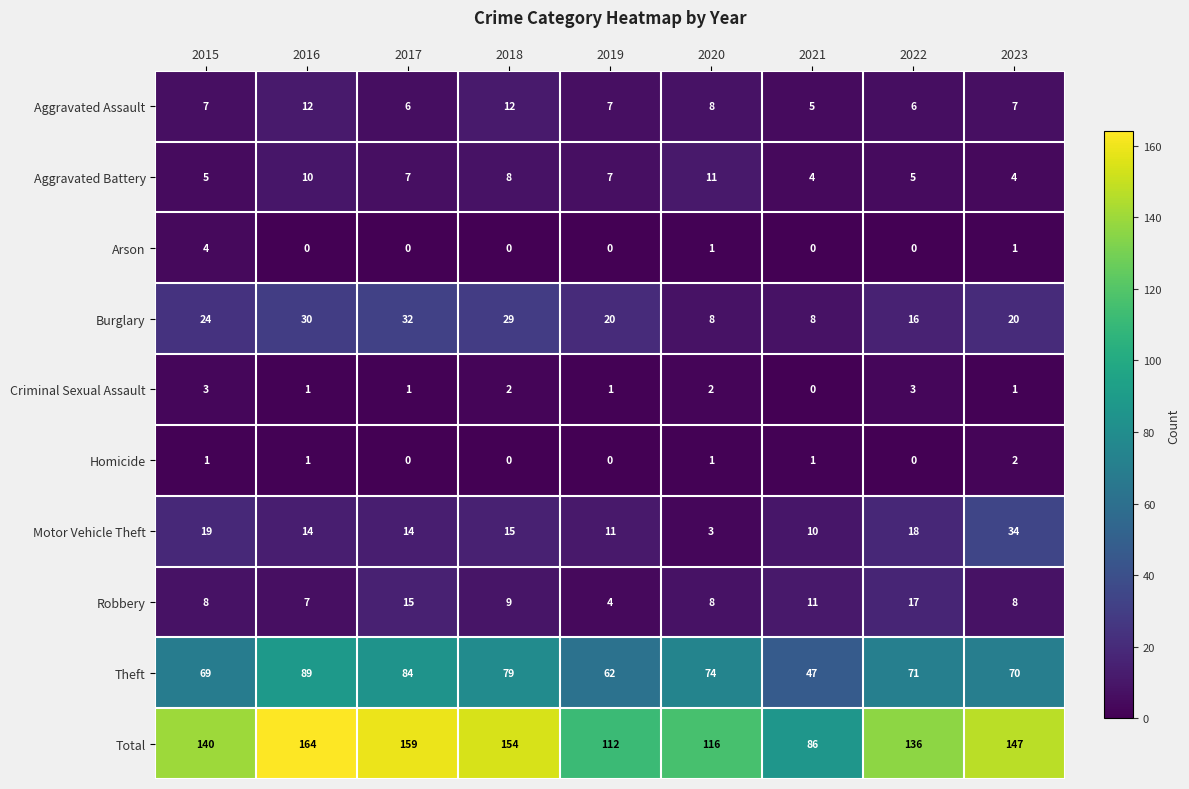

Which category has the highest value in the Total series?

2016